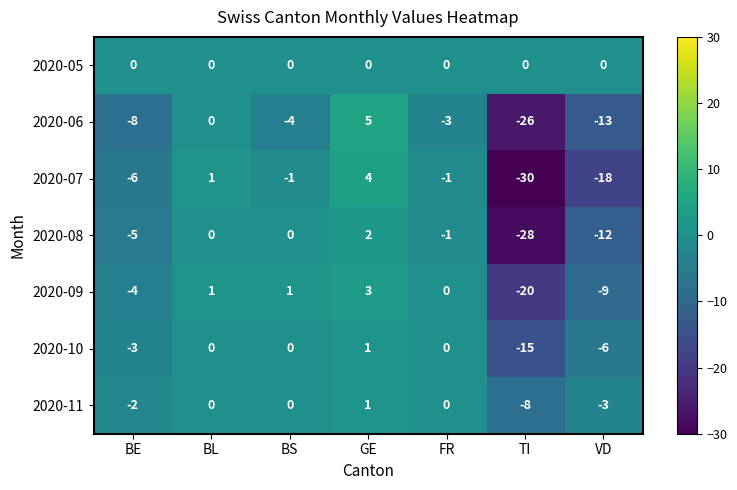

At which label is 2020-08 closest to -13?

VD